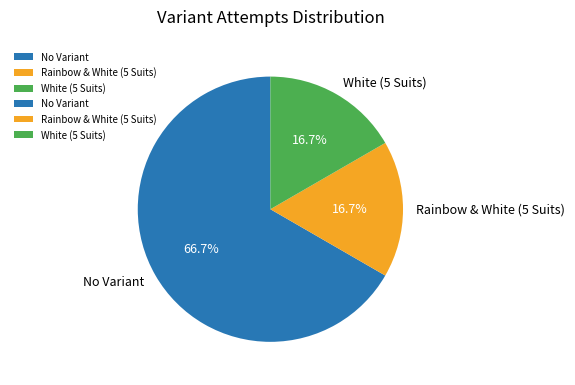

To the nearest percent, what portion does Rainbow & White (5 Suits) represent?

17%